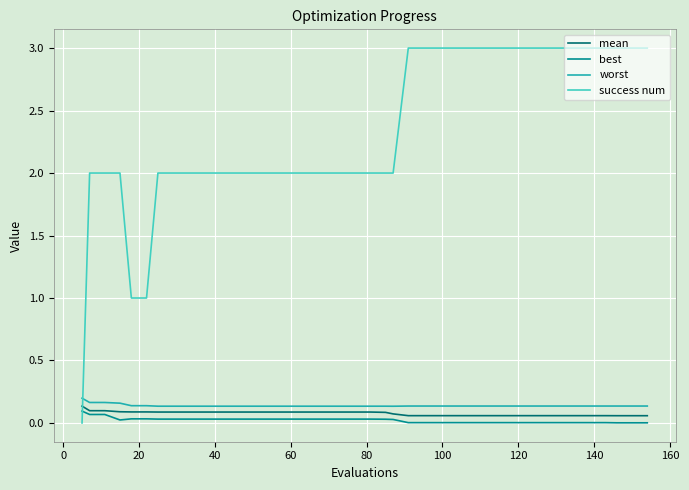

Which series has the largest total across all categories?

success num